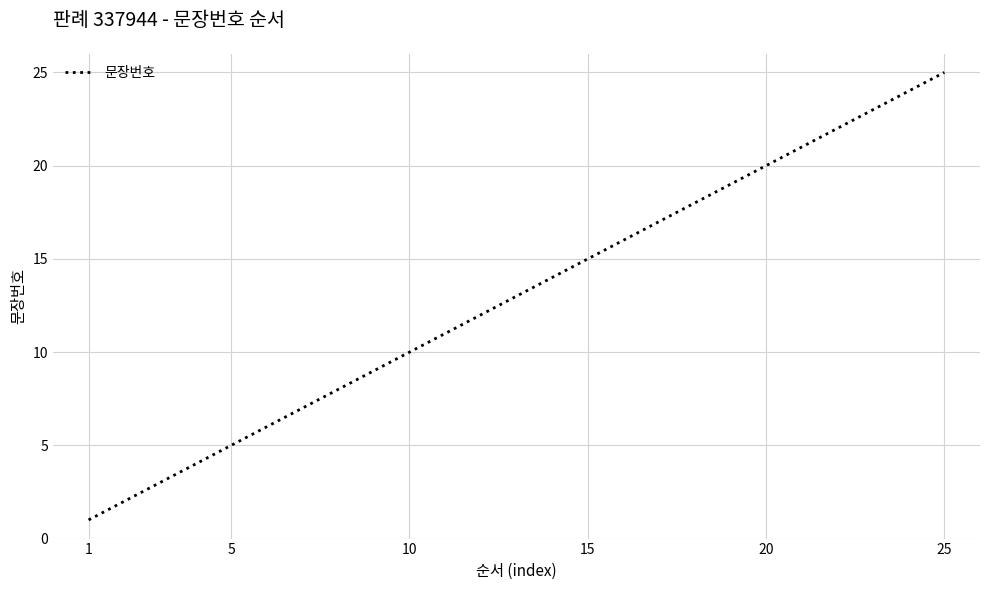

What is the maximum value shown in the chart?

25